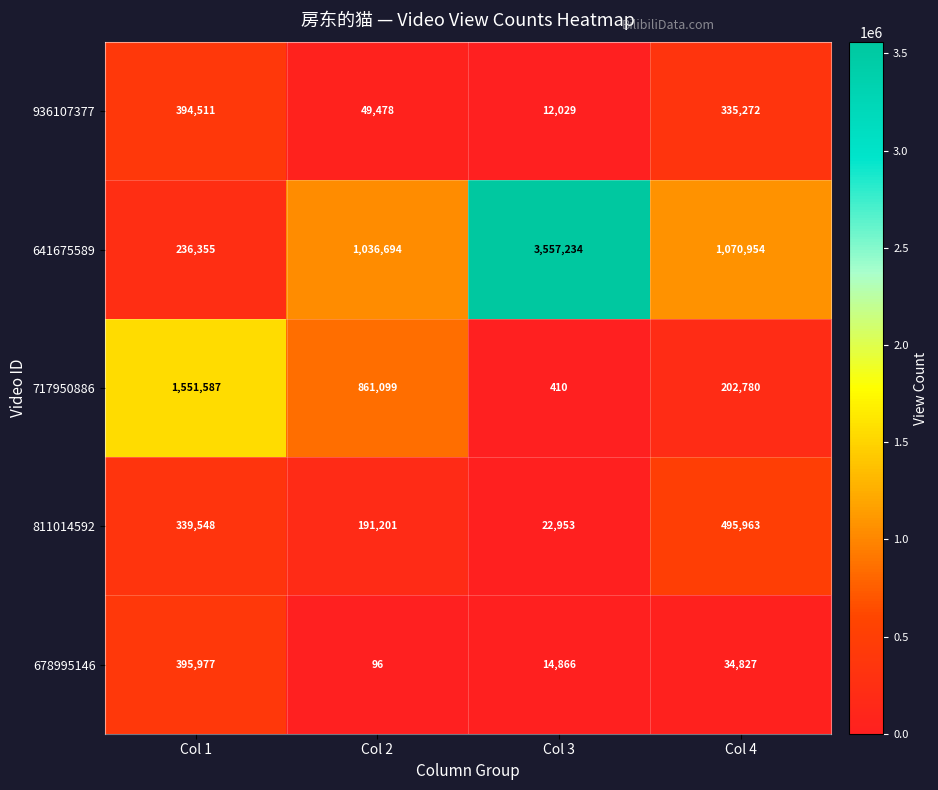

At Col 1, list the series in order from smallest to largest.

641675589, 811014592, 936107377, 678995146, 717950886